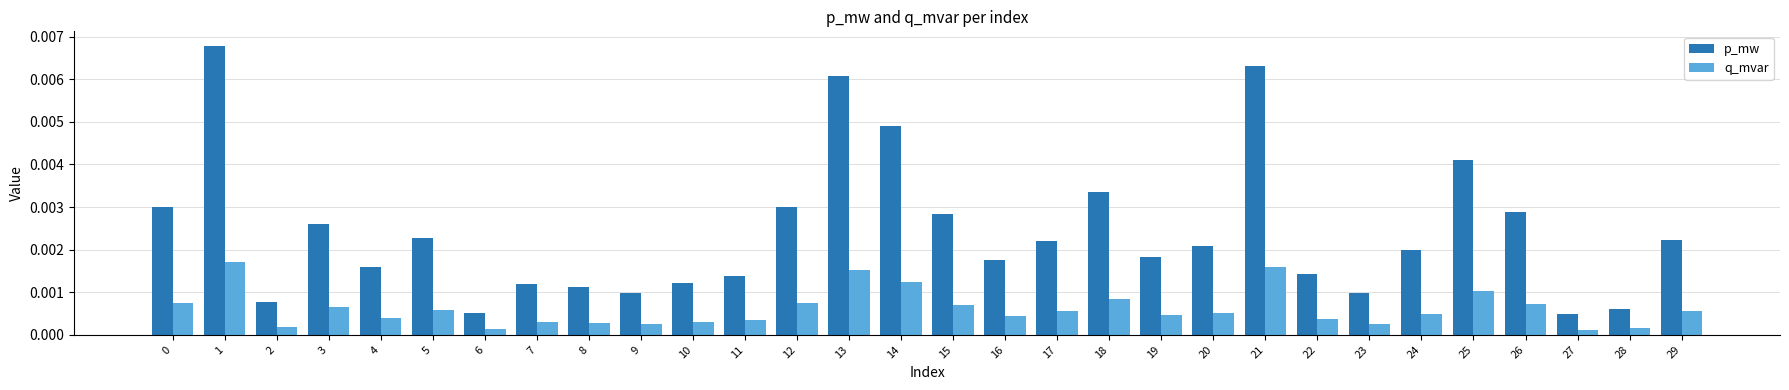

Between 9 and 21, which series saw the biggest shift?

p_mw